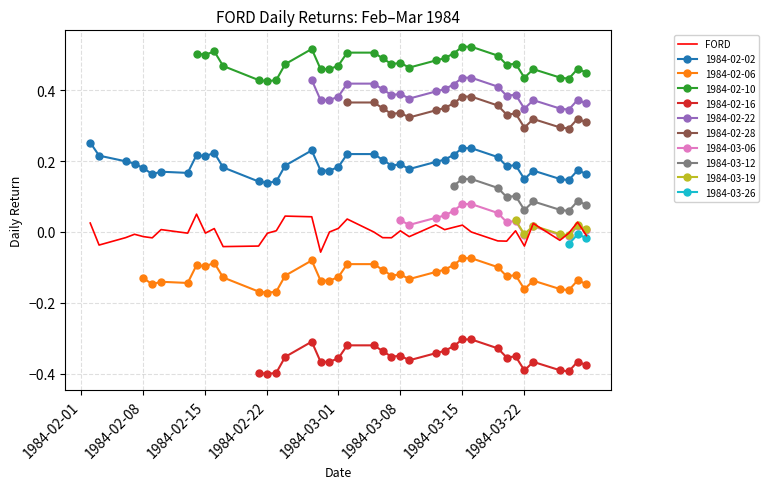

True or false: 1984-02-02 and FORD intersect in this chart.

False